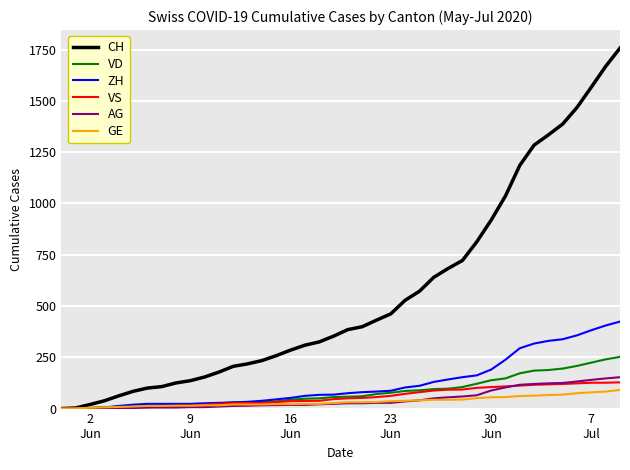

What are all the series names shown in the legend?

CH, VD, ZH, VS, AG, GE